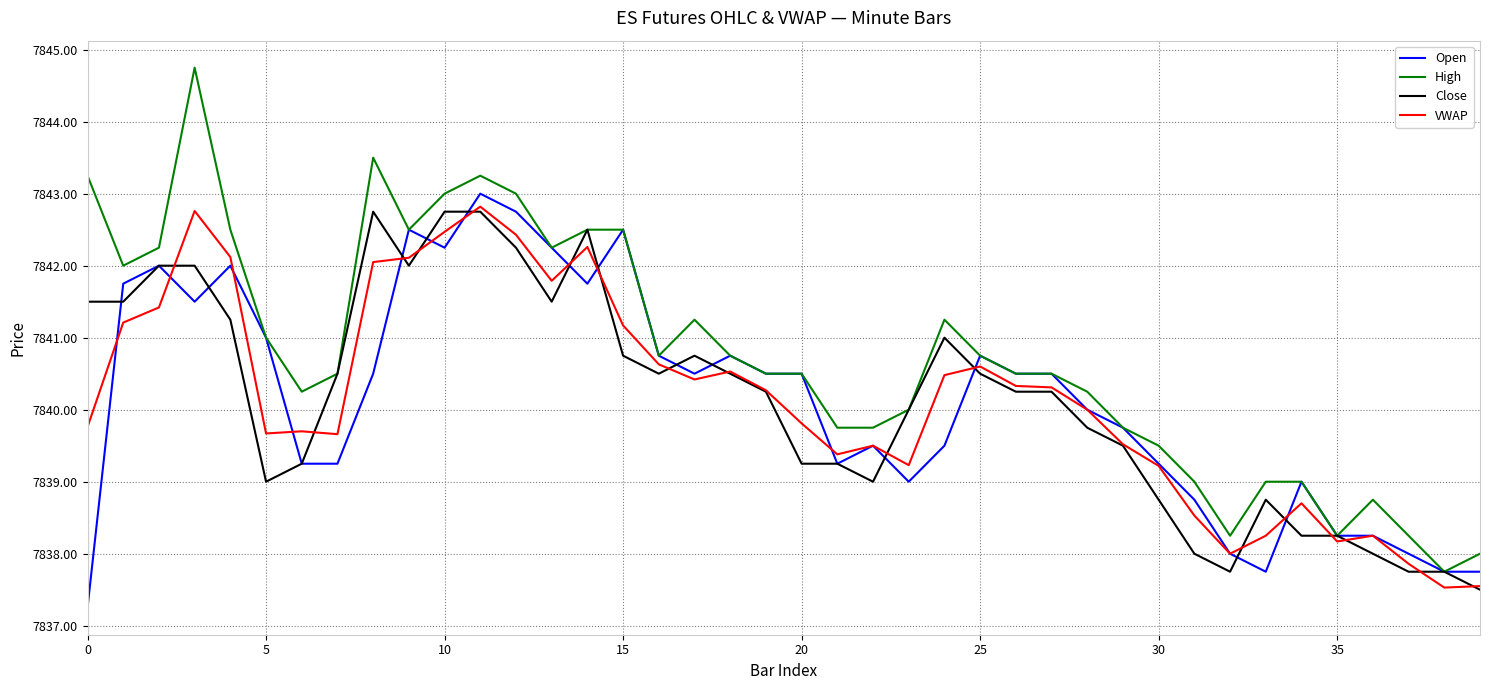

Which series has the widest spread of values?

High